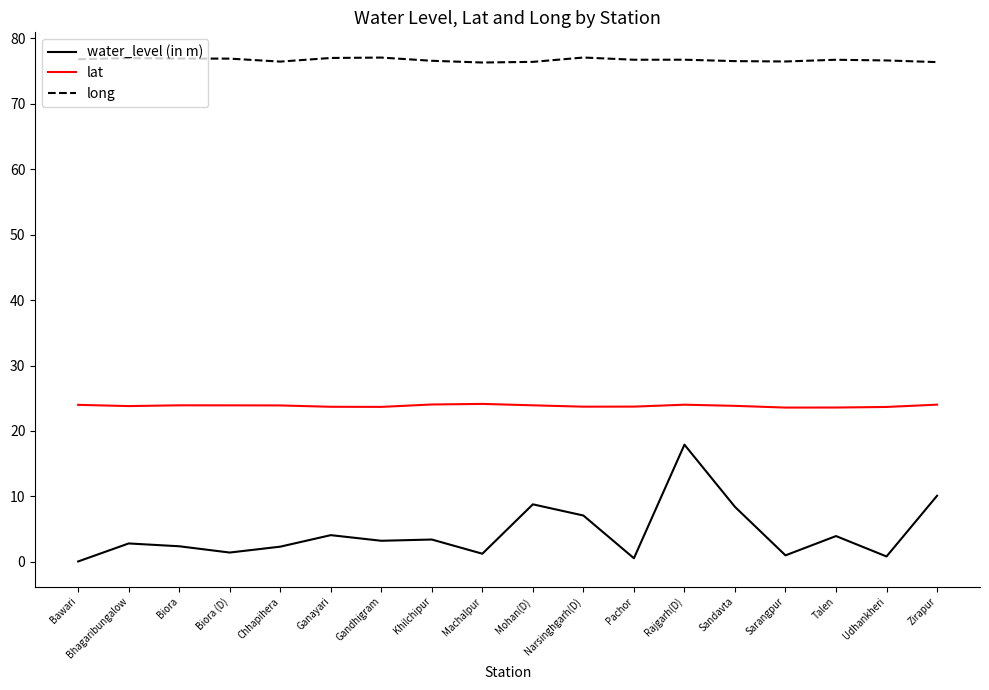

What is the sum of all long values?

1380.8